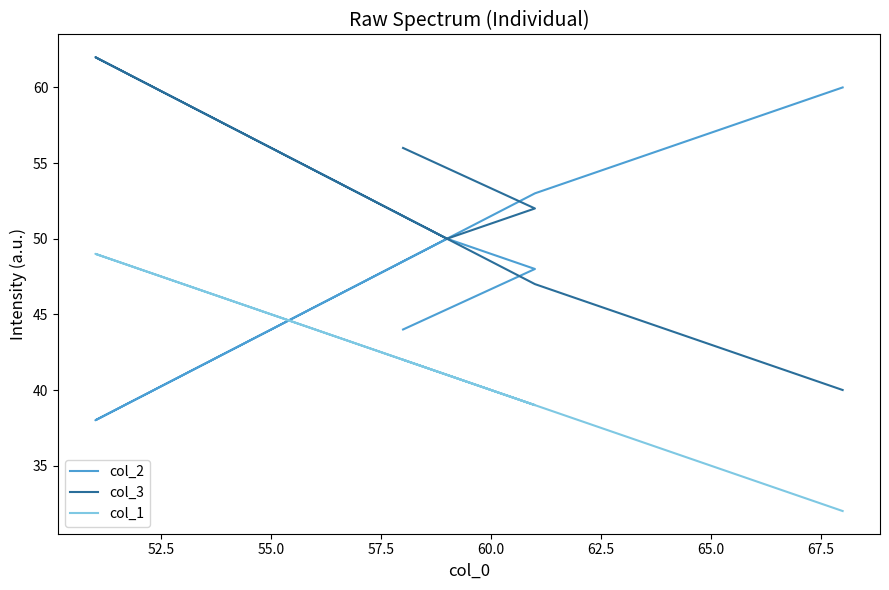

Which series has the largest total across all categories?

col_3